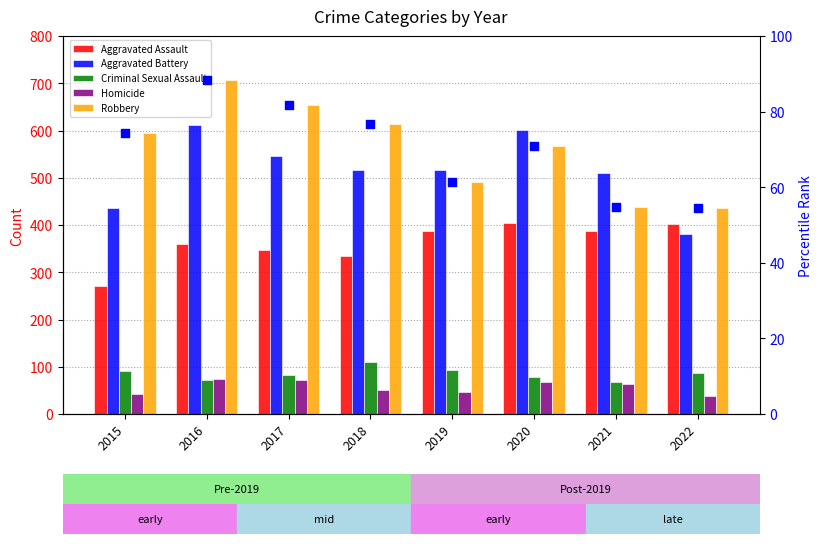

Which series has the largest Y range (max minus min)?

Robbery